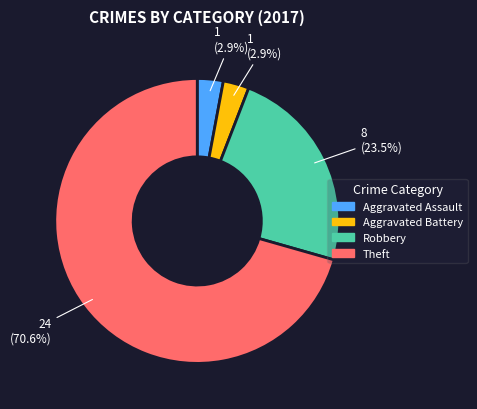

Which category accounts for the majority?

Theft